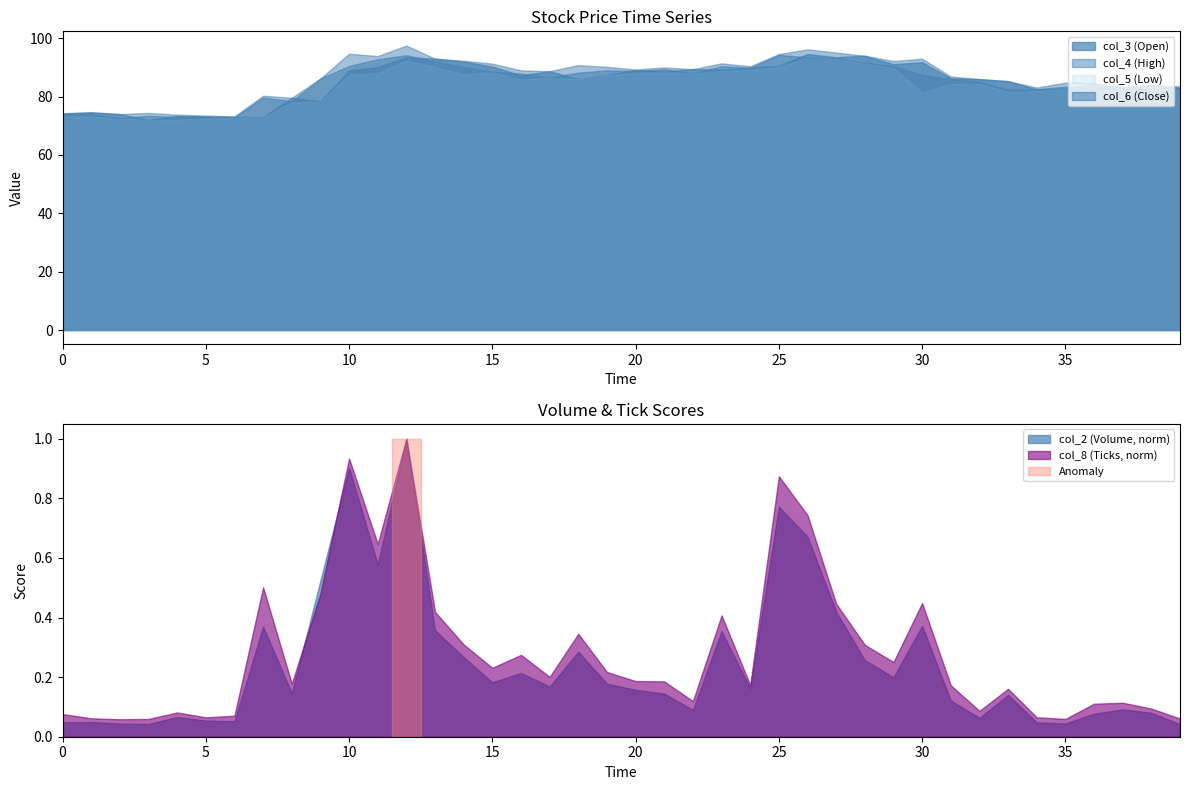

The value of col_6 (Close) at 20 is 88.8. True or false?

True